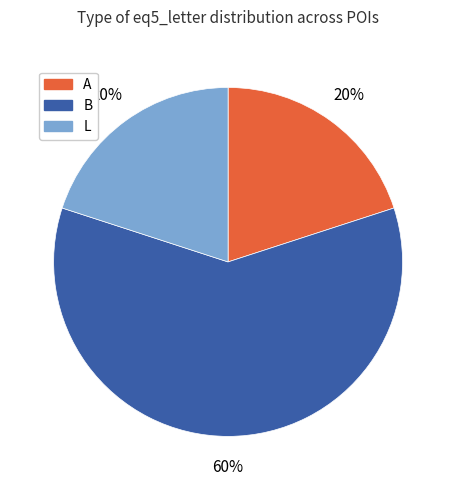

Which slice is the largest?

B